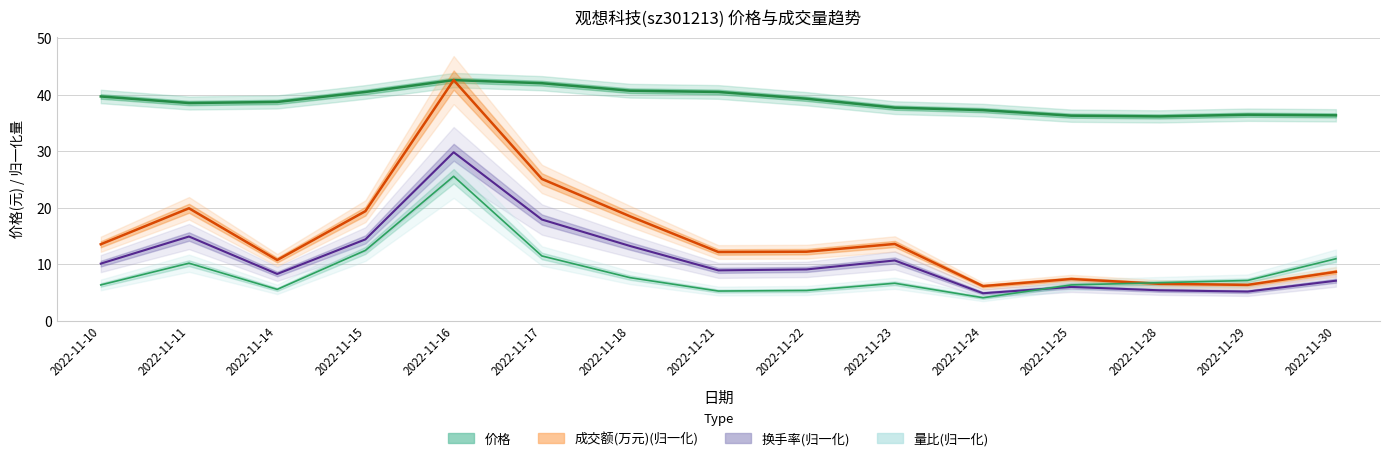

Which series has the largest range (max minus min)?

成交额(万元)